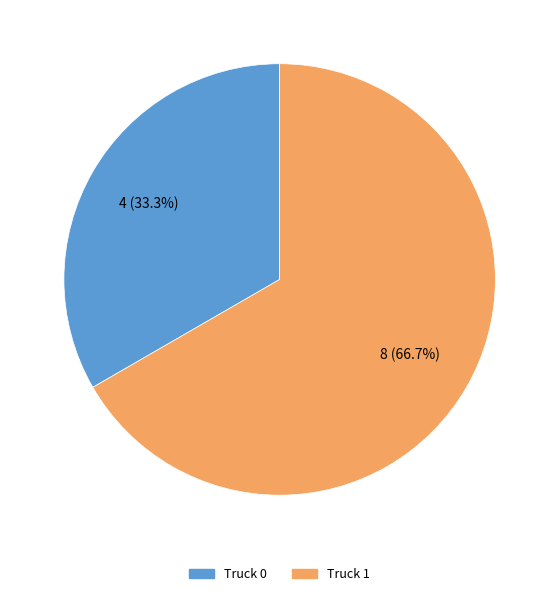

What is the smallest slice in the pie chart?

Truck 0